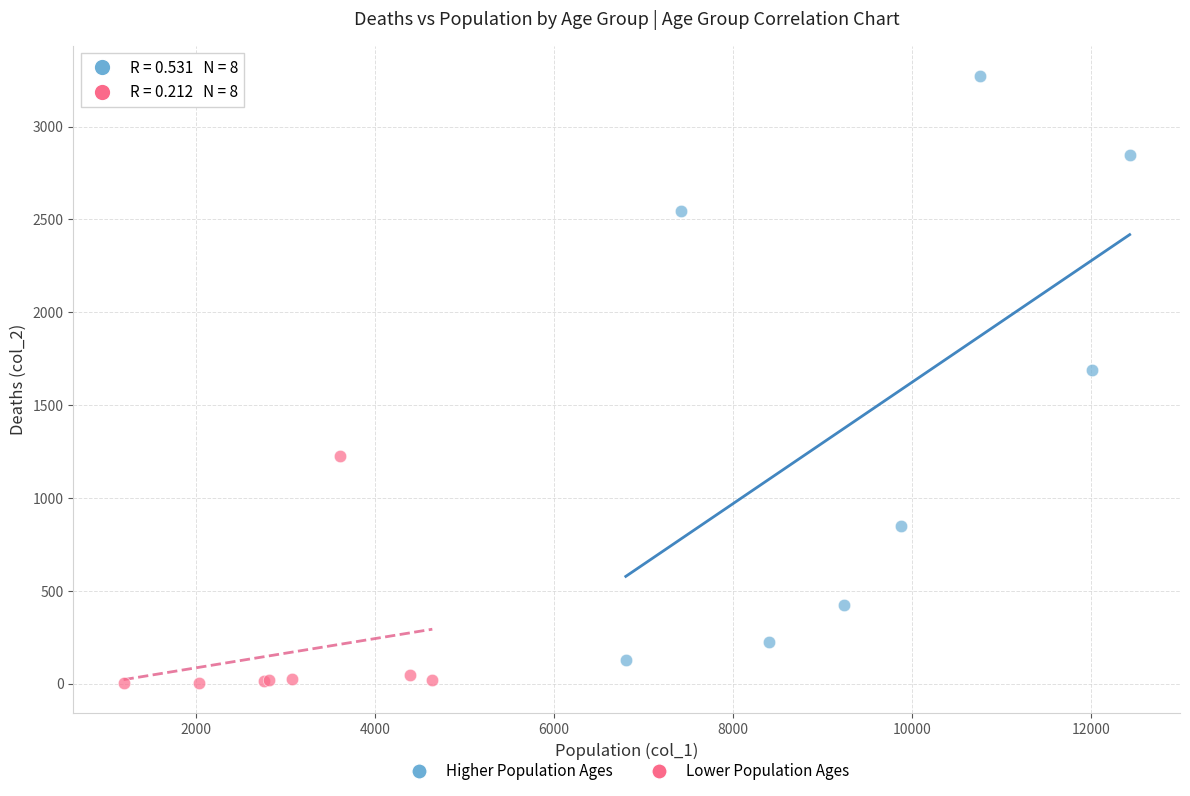

Which series has the widest spread of Y values?

Higher Population Ages